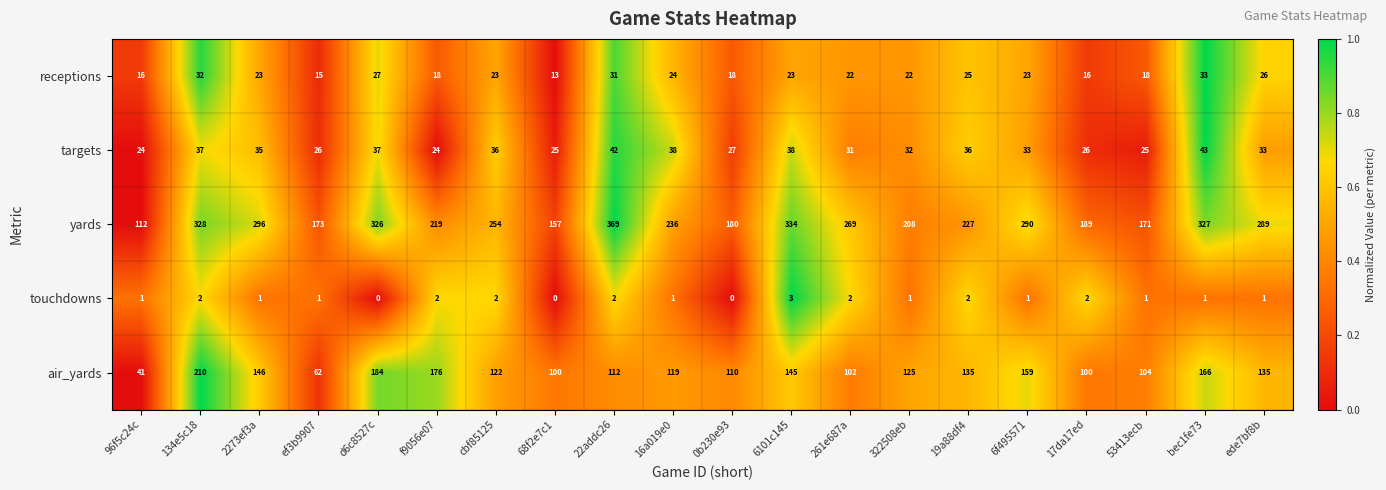

Rank the categories by yards value from highest to lowest.

22addc26, 6101c145, 134e5c18, bec1fe73, d6c8527c, 2273ef3a, 6f495571, ede7bf8b, 261e687a, cbf85125, 16a019e0, 19a88df4, f9056e07, 322508eb, 17da17ed, 0b230e93, ef3b9907, 53413ecb, 68f2e7c1, 96f5c24c